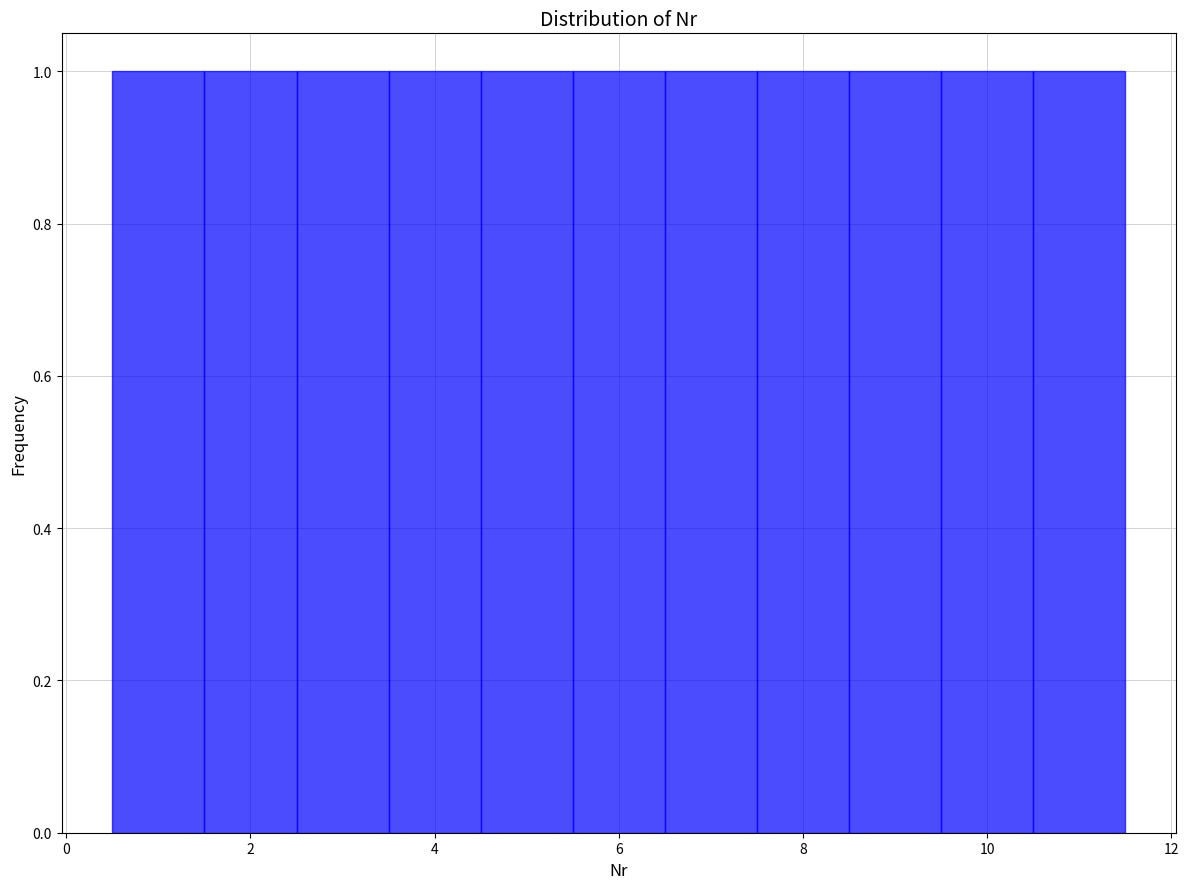

Reading left to right, list every bar in this chart as the range it spans on the x-axis followed by its height. Neither the bar edges nor the heights are printed on the chart, so give them approximately, as read against the axes.

0.5 to 1.5: 1
1.5 to 2.5: 1
2.5 to 3.5: 1
3.5 to 4.5: 1
4.5 to 5.5: 1
5.5 to 6.5: 1
6.5 to 7.5: 1
7.5 to 8.5: 1
8.5 to 9.5: 1
9.5 to 10.5: 1
10.5 to 11.5: 1